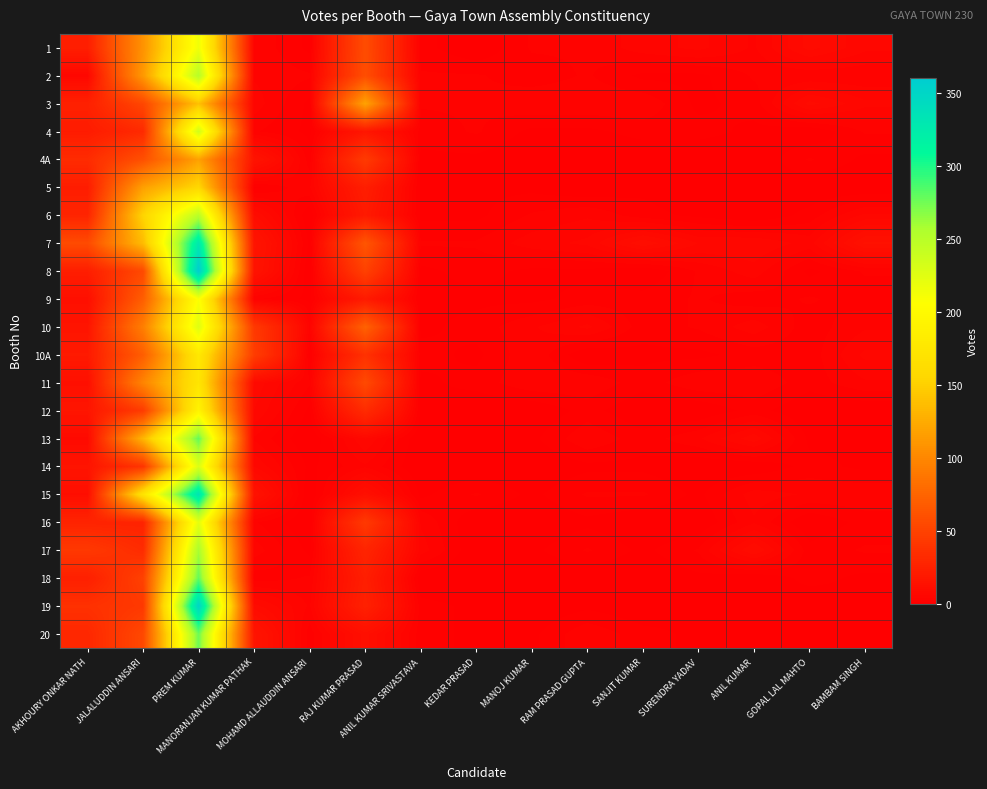

Which has a higher value, SANJIT KUMAR or BAMBAM SINGH?

BAMBAM SINGH